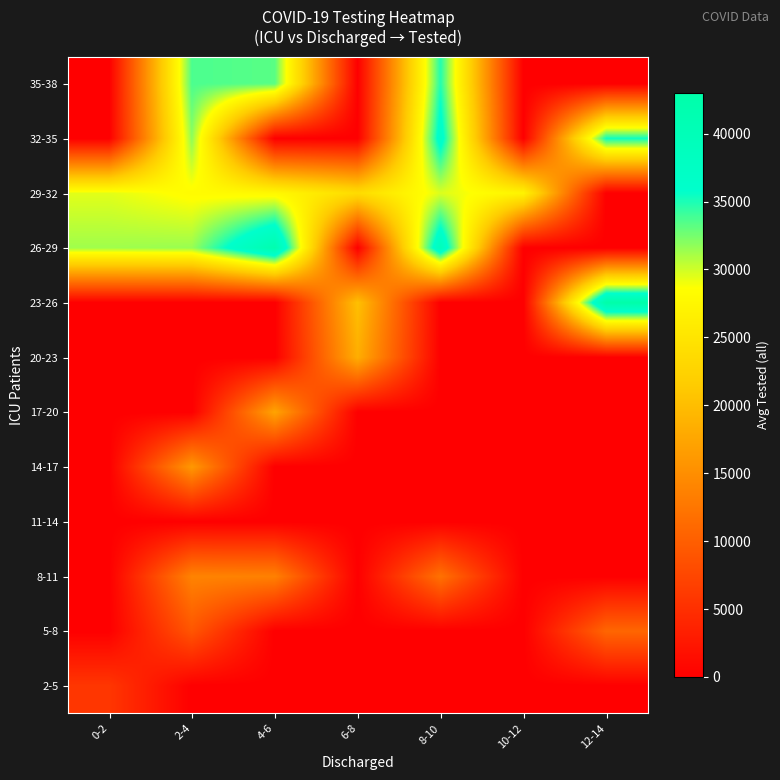

Which category has the highest value across all series?

12-14